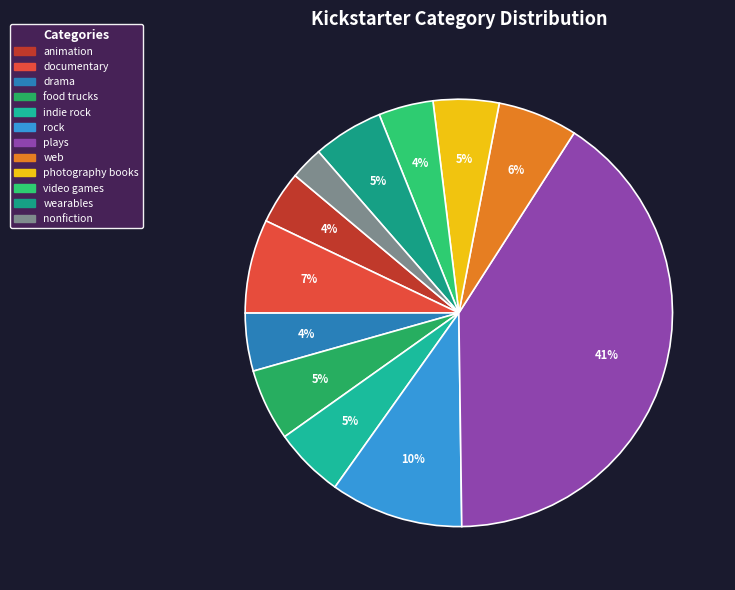

What percentage is NOT represented by documentary?

92.9%